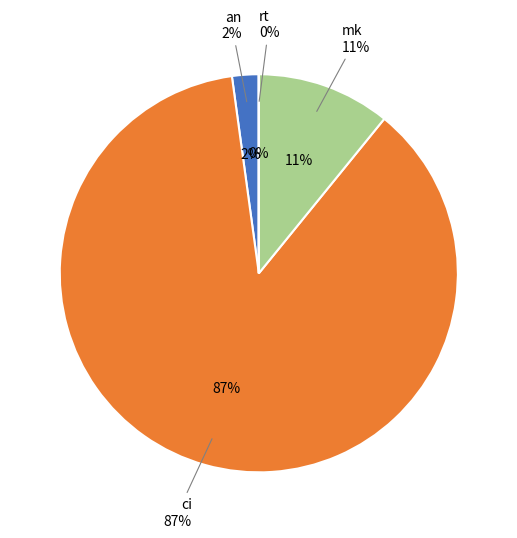

What percentage is NOT represented by an?

97.8%